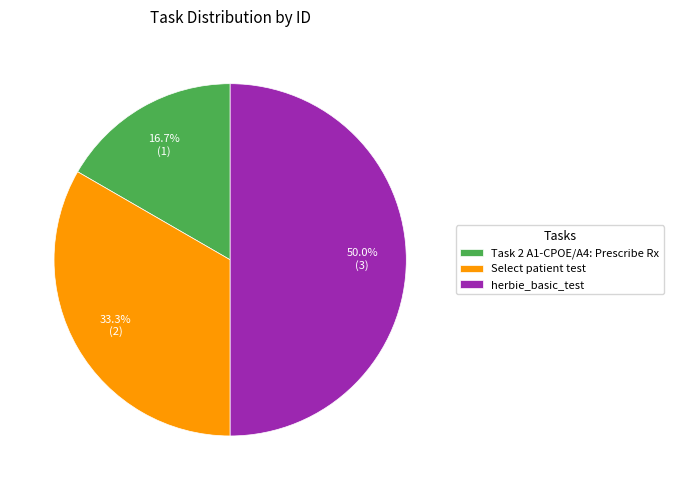

How many segments does this pie chart have?

3